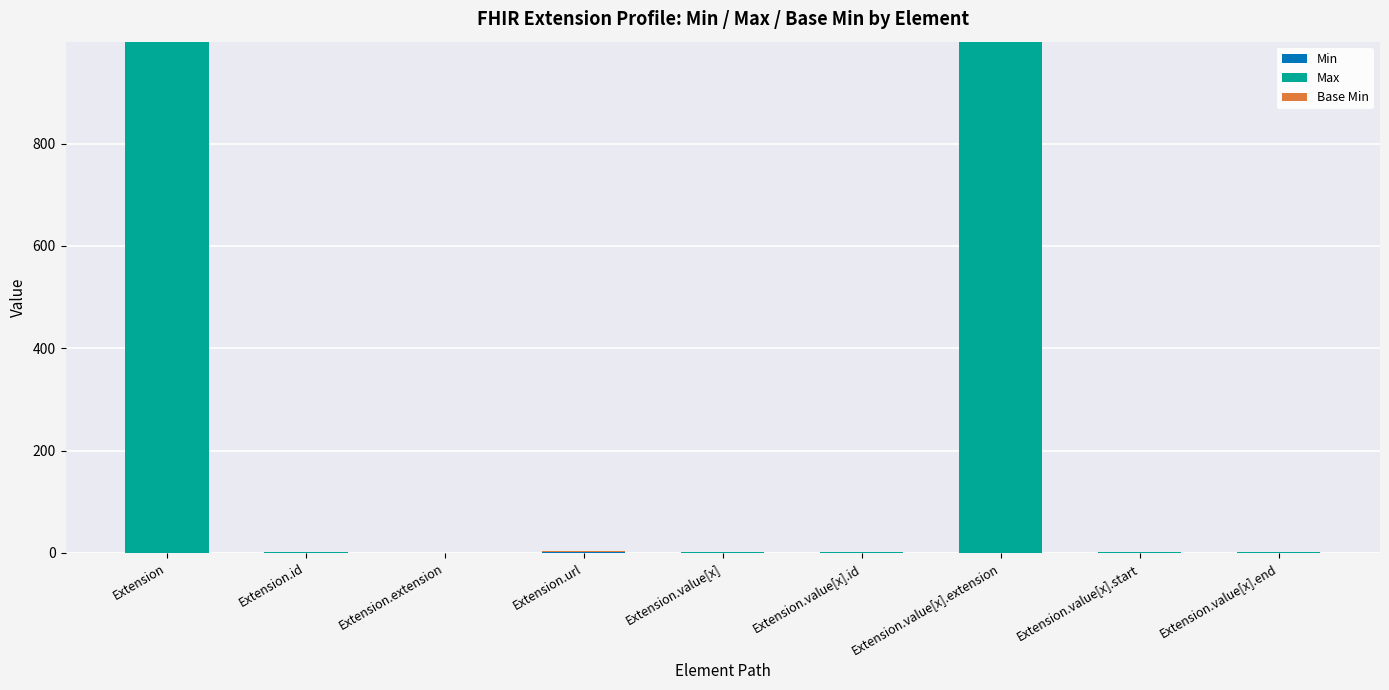

List the labels in order of Min value, smallest first.

Extension, Extension.id, Extension.extension, Extension.value[x], Extension.value[x].id, Extension.value[x].extension, Extension.value[x].start, Extension.value[x].end, Extension.url